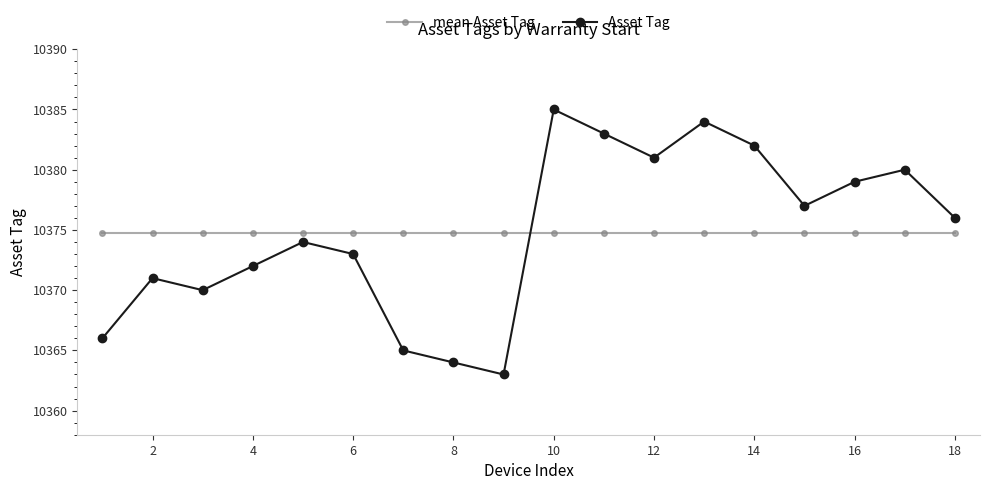

True or false: mean Asset Tag and Asset Tag cross at least once.

True